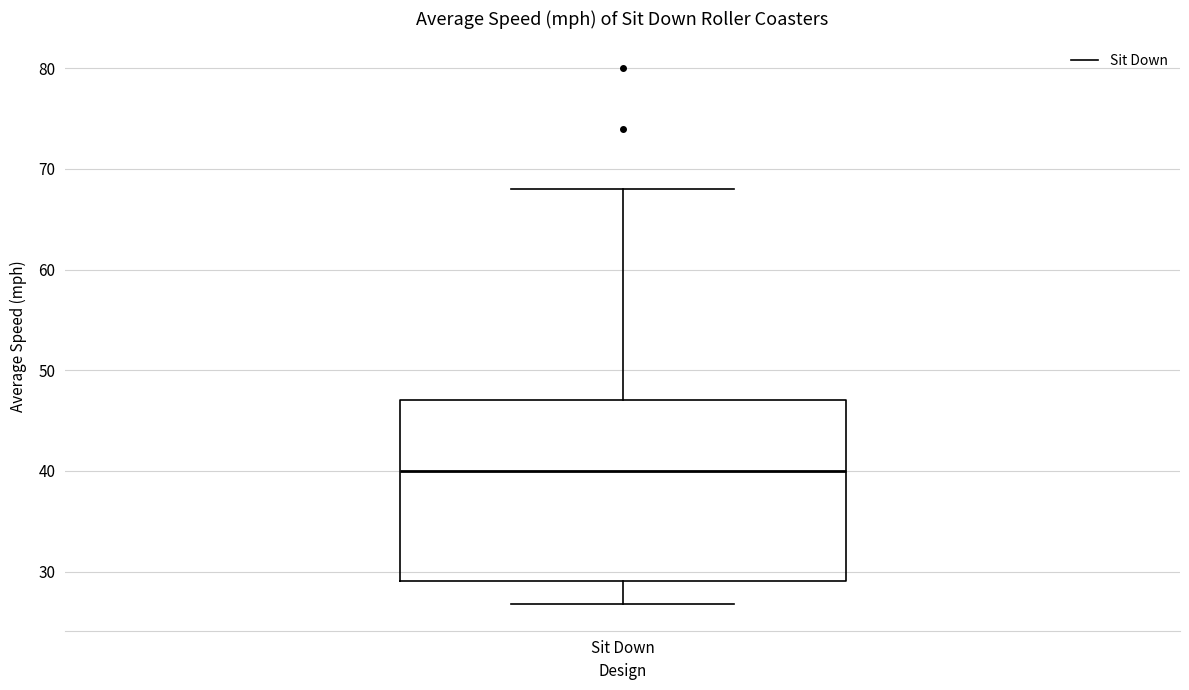

Transcribe this box plot: give where the median line is, the range the box spans, and where the two whiskers end, as read against the y-axis. The values are not printed on the chart, so give them approximately, as read against the axis.

median 40, box 29 to 47, whiskers 27 to 68